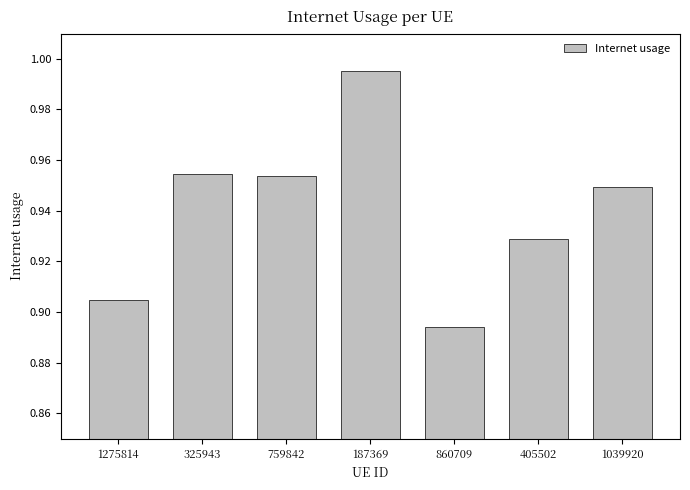

Which category has the highest value across all series?

187369